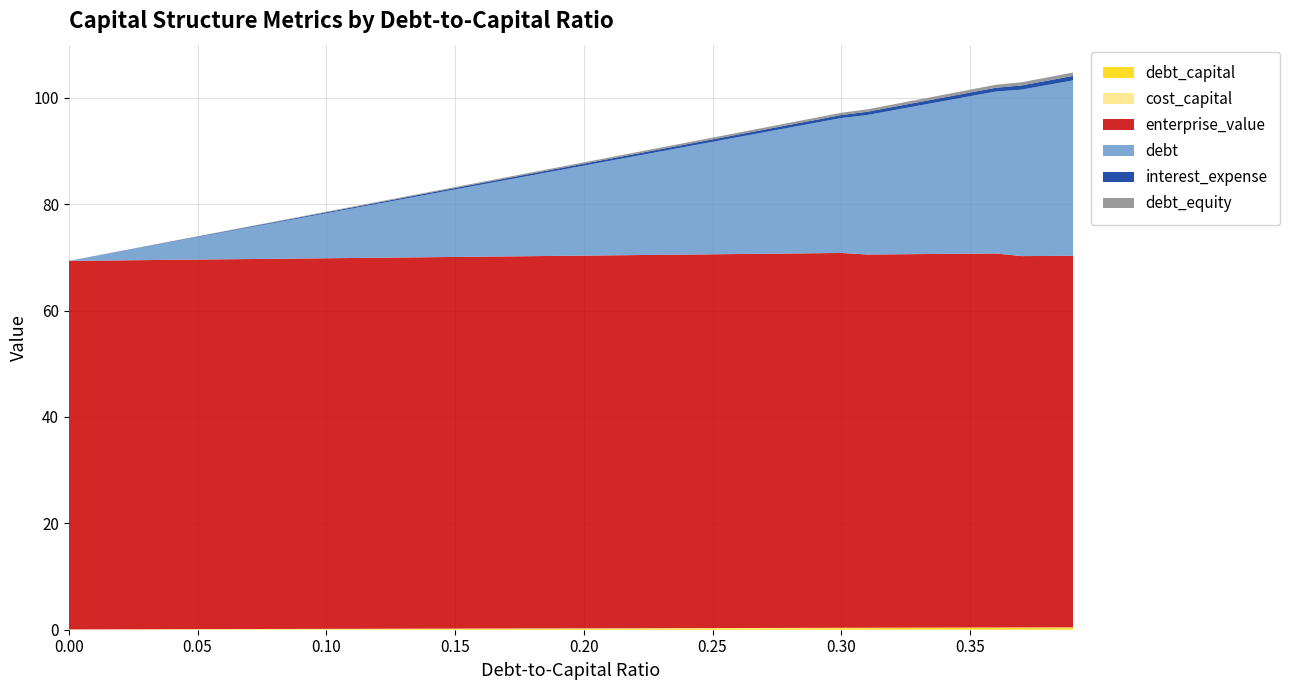

Reading left to right, transcribe all the data shown in this chart.

debt_capital: 0.0=0.0	0.01=0.0	0.02=0.0	0.03=0.0	0.04=0.0	0.05=0.1	0.06=0.1	0.07=0.1	0.08=0.1	0.09=0.1	0.1=0.1	0.11=0.1	0.12=0.1	0.13=0.1	0.14=0.1	0.15=0.1	0.16=0.2	0.17=0.2	0.18=0.2	0.19=0.2	0.2=0.2	0.21=0.2	0.22=0.2	0.23=0.2	0.24=0.2	0.25=0.2	0.26=0.3	0.27=0.3	0.28=0.3	0.29=0.3	0.3=0.3	0.31=0.3	0.32=0.3	0.33=0.3	0.34=0.3	0.35=0.3	0.36=0.4	0.37=0.4	0.38=0.4	0.39=0.4
cost_capital: 0.0=0.1	0.01=0.1	0.02=0.1	0.03=0.1	0.04=0.1	0.05=0.1	0.06=0.1	0.07=0.1	0.08=0.1	0.09=0.1	0.1=0.1	0.11=0.1	0.12=0.1	0.13=0.1	0.14=0.1	0.15=0.1	0.16=0.1	0.17=0.1	0.18=0.1	0.19=0.1	0.2=0.1	0.21=0.1	0.22=0.1	0.23=0.1	0.24=0.1	0.25=0.1	0.26=0.1	0.27=0.1	0.28=0.1	0.29=0.1	0.3=0.1	0.31=0.1	0.32=0.1	0.33=0.1	0.34=0.1	0.35=0.1	0.36=0.1	0.37=0.1	0.38=0.1	0.39=0.1
enterprise_value: 0.0=69.3	0.01=69.3	0.02=69.4	0.03=69.4	0.04=69.4	0.05=69.5	0.06=69.5	0.07=69.6	0.08=69.6	0.09=69.6	0.1=69.7	0.11=69.7	0.12=69.8	0.13=69.8	0.14=69.8	0.15=69.9	0.16=69.9	0.17=70.0	0.18=70.0	0.19=70.0	0.2=70.1	0.21=70.1	0.22=70.2	0.23=70.2	0.24=70.2	0.25=70.3	0.26=70.3	0.27=70.4	0.28=70.4	0.29=70.4	0.3=70.5	0.31=70.2	0.32=70.2	0.33=70.2	0.34=70.3	0.35=70.3	0.36=70.3	0.37=69.8	0.38=69.8	0.39=69.8
debt: 0.0=0.0	0.01=0.8	0.02=1.7	0.03=2.5	0.04=3.4	0.05=4.2	0.06=5.1	0.07=5.9	0.08=6.8	0.09=7.6	0.1=8.5	0.11=9.3	0.12=10.2	0.13=11.0	0.14=11.8	0.15=12.7	0.16=13.5	0.17=14.4	0.18=15.2	0.19=16.1	0.2=16.9	0.21=17.8	0.22=18.6	0.23=19.5	0.24=20.3	0.25=21.1	0.26=22.0	0.27=22.8	0.28=23.7	0.29=24.5	0.3=25.4	0.31=26.2	0.32=27.1	0.33=27.9	0.34=28.8	0.35=29.6	0.36=30.5	0.37=31.3	0.38=32.1	0.39=33.0
interest_expense: 0.0=0.0	0.01=0.0	0.02=0.0	0.03=0.1	0.04=0.1	0.05=0.1	0.06=0.1	0.07=0.1	0.08=0.1	0.09=0.2	0.1=0.2	0.11=0.2	0.12=0.2	0.13=0.2	0.14=0.3	0.15=0.3	0.16=0.3	0.17=0.3	0.18=0.3	0.19=0.3	0.2=0.4	0.21=0.4	0.22=0.4	0.23=0.4	0.24=0.4	0.25=0.5	0.26=0.5	0.27=0.5	0.28=0.5	0.29=0.5	0.3=0.6	0.31=0.6	0.32=0.6	0.33=0.7	0.34=0.7	0.35=0.7	0.36=0.7	0.37=0.8	0.38=0.8	0.39=0.8
debt_equity: 0.0=0.0	0.01=0.0	0.02=0.0	0.03=0.0	0.04=0.0	0.05=0.1	0.06=0.1	0.07=0.1	0.08=0.1	0.09=0.1	0.1=0.1	0.11=0.1	0.12=0.1	0.13=0.1	0.14=0.2	0.15=0.2	0.16=0.2	0.17=0.2	0.18=0.2	0.19=0.2	0.2=0.2	0.21=0.3	0.22=0.3	0.23=0.3	0.24=0.3	0.25=0.3	0.26=0.4	0.27=0.4	0.28=0.4	0.29=0.4	0.3=0.4	0.31=0.4	0.32=0.5	0.33=0.5	0.34=0.5	0.35=0.5	0.36=0.6	0.37=0.6	0.38=0.6	0.39=0.6